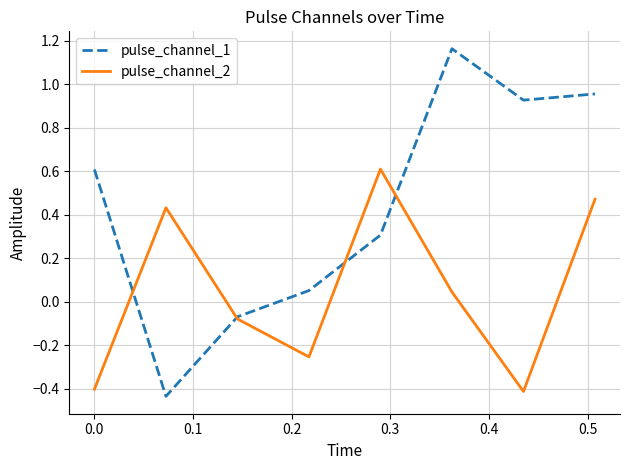

List the series in order of their peak value, highest first.

pulse_channel_1, pulse_channel_2